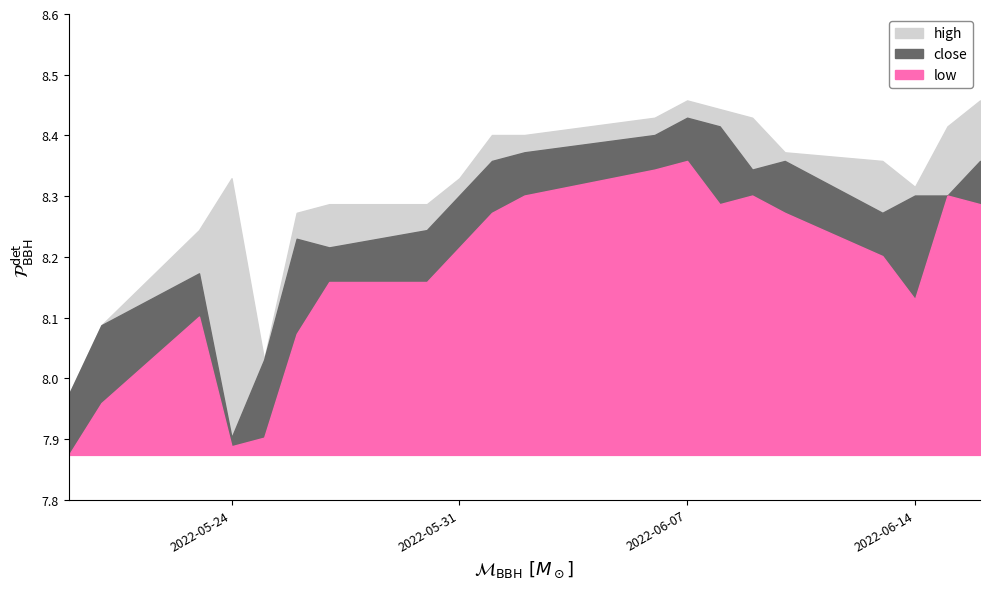

True or false: close and high intersect in this chart.

False